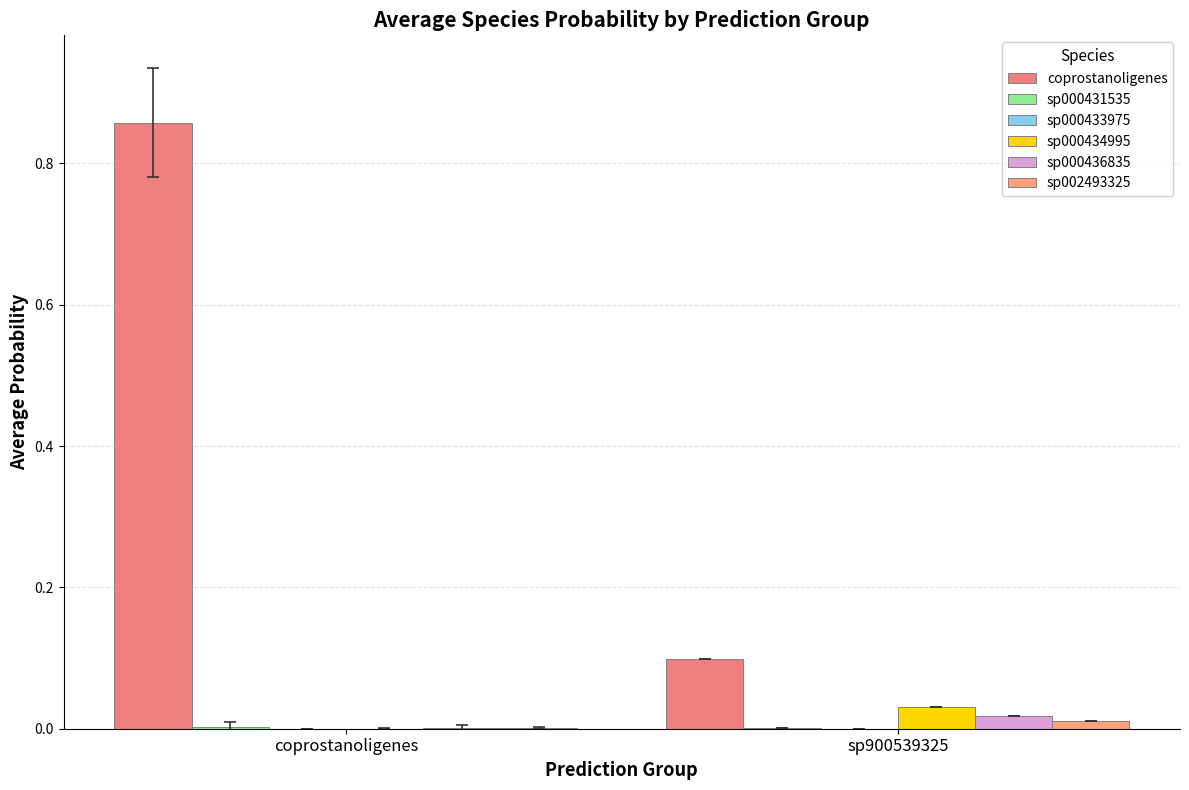

How many data points does each series have?

2